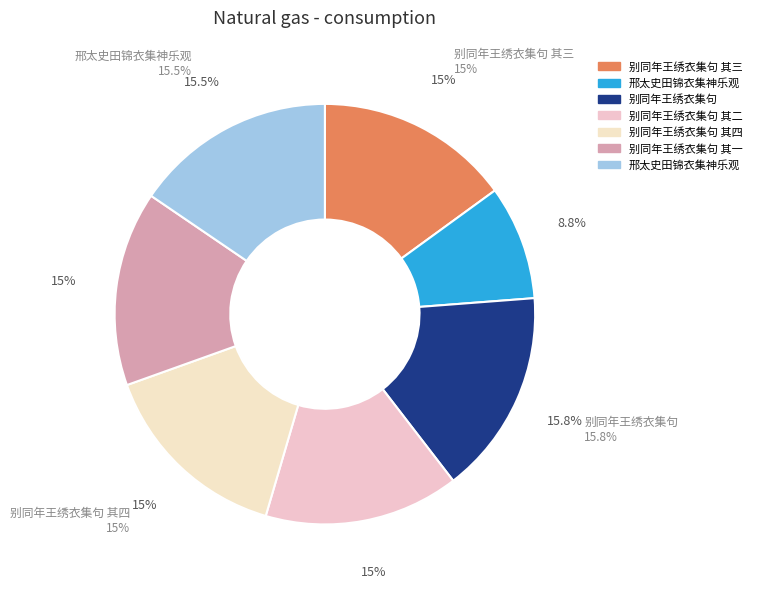

What is the total percentage of 别同年王绣衣集句 其一 and 别同年王绣衣集句 其四?

30.0%